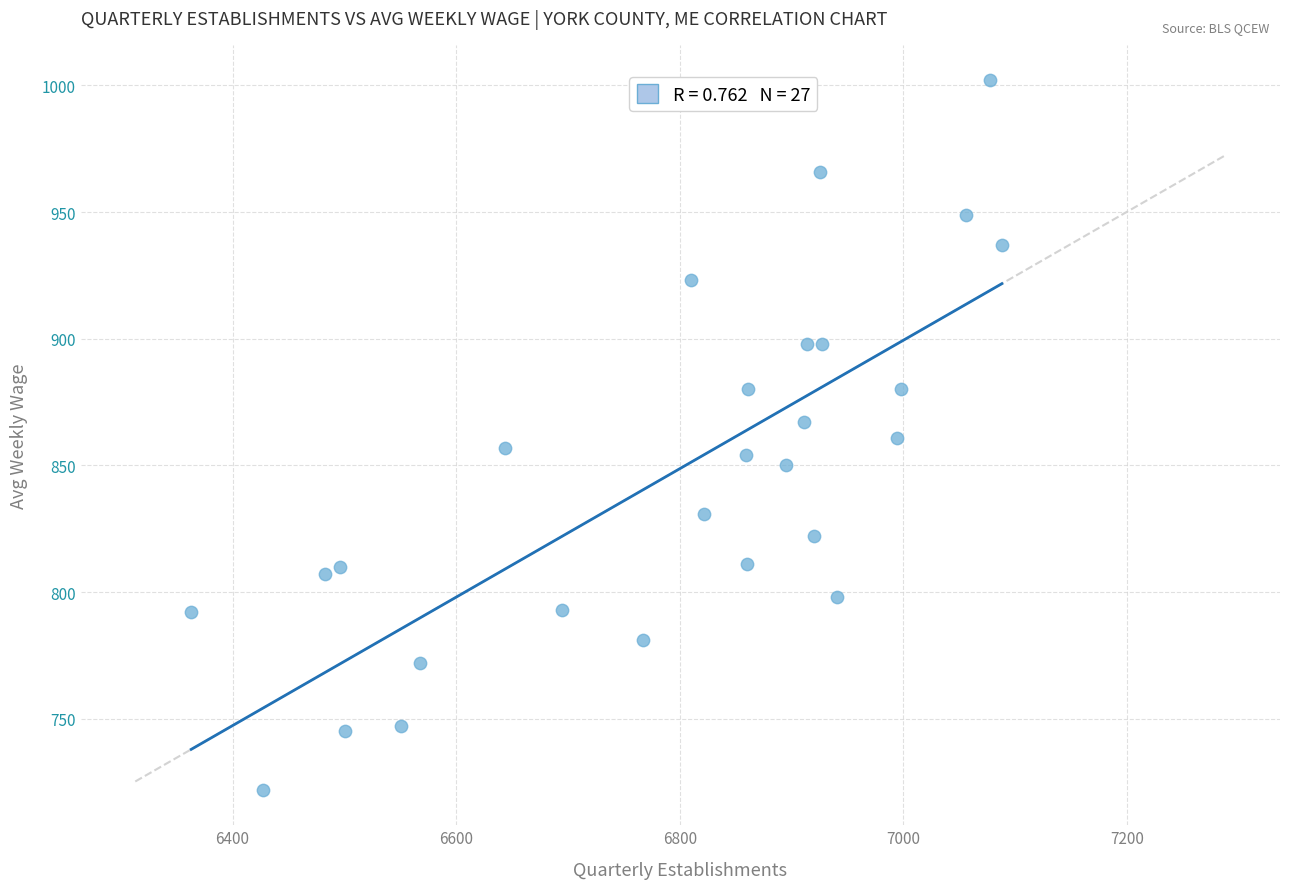

What is the range of X values (max minus min)?

725